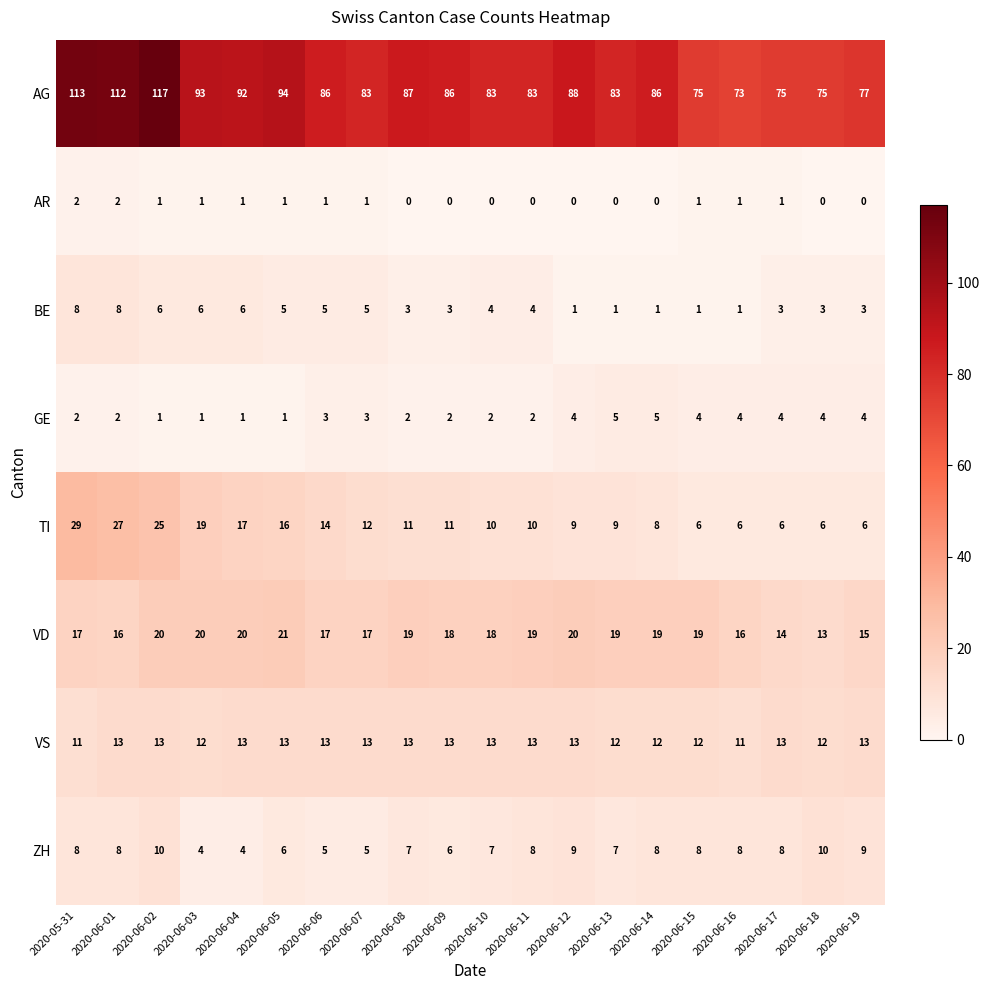

What is the lowest value of the AG series?

73